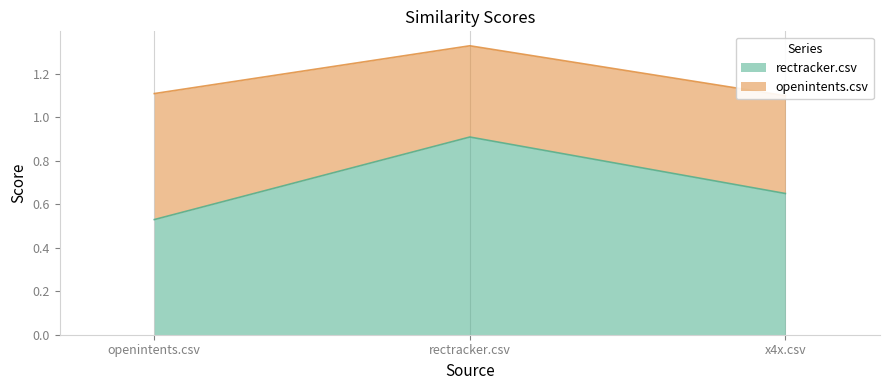

What position from the left is openintents.csv?

1